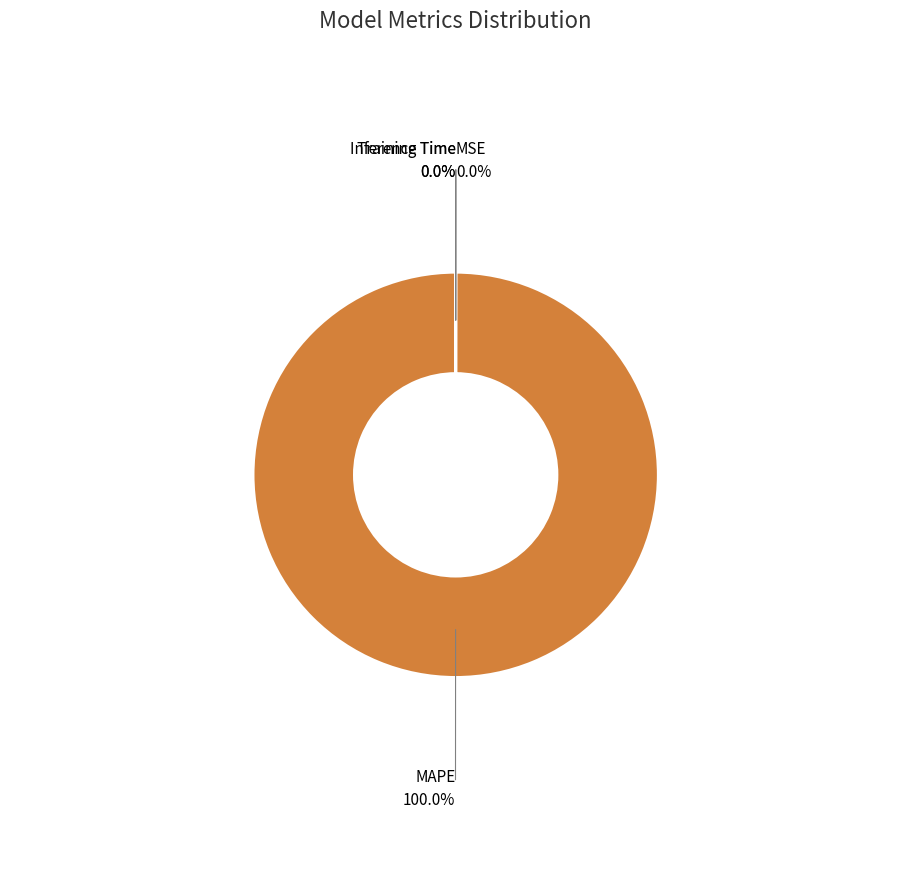

Does MAPE account for over 50% of the chart?

Yes